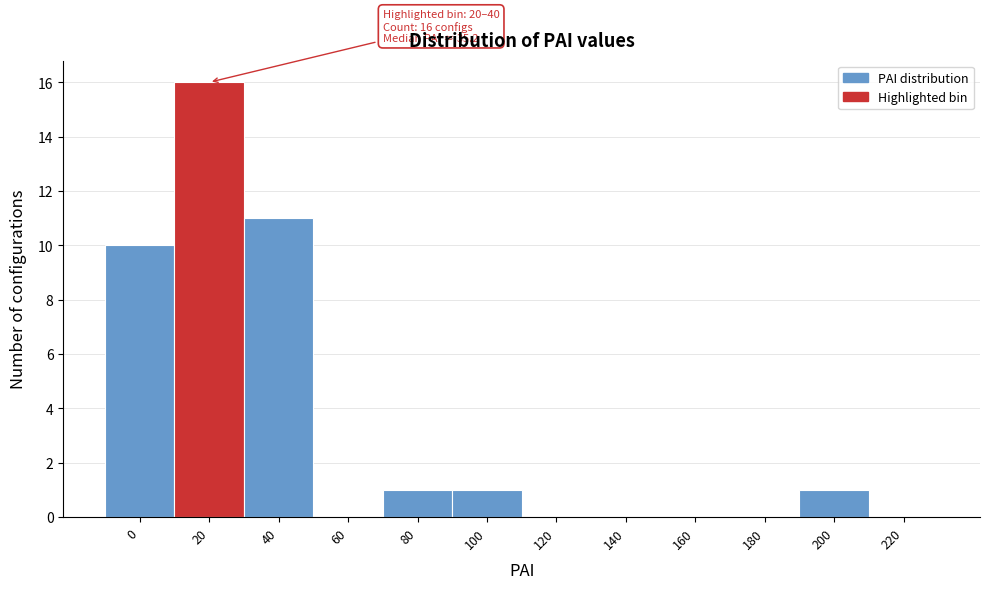

Reading left to right, extract all data points from this chart.

0=10	20=16	40=11	60=0	80=1	100=1	120=0	140=0	160=0	180=0	200=1	220=0